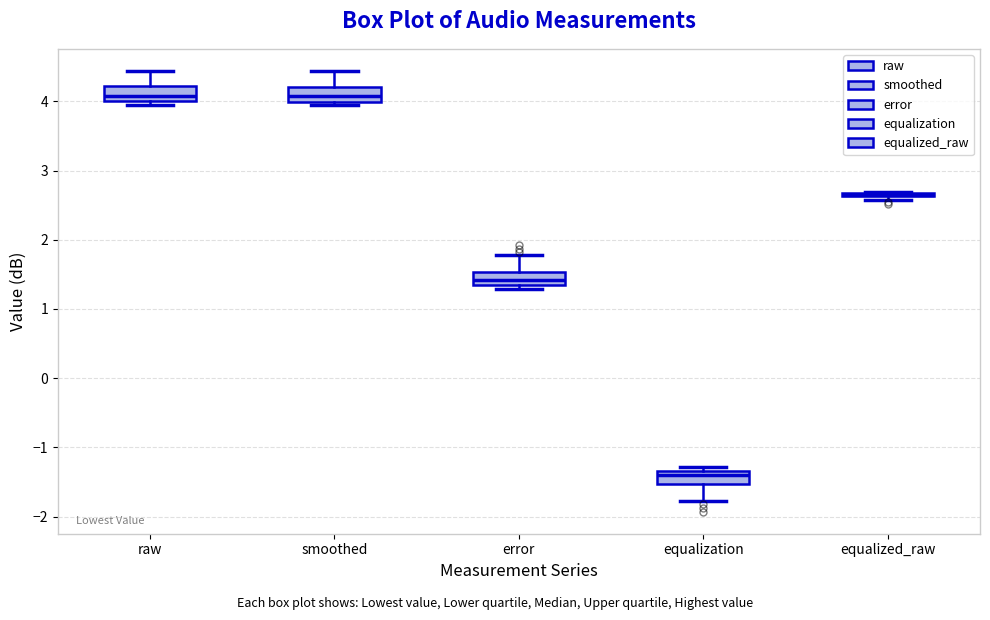

Reading left to right, read every box against the y-axis: the position of its median line, the range the box covers, and the ends of its whiskers. The values are not printed on the chart, so give them approximately, as read against the axis.

raw: median 4.1, box 4.0 to 4.2, whiskers 4.0 (just below the box's lower edge) to 4.4
smoothed: median 4.1, box 4.0 to 4.2, whiskers 4.0 (just below the box's lower edge) to 4.4
error: median 1.4, box 1.3 to 1.5, whiskers 1.3 (just below the box's lower edge) to 1.8
equalization: median -1.4, box -1.5 to -1.3, whiskers -1.8 to -1.3 (just above the box's upper edge)
equalized_raw: box collapsed to a line at 2.7, whiskers 2.6 to 2.7